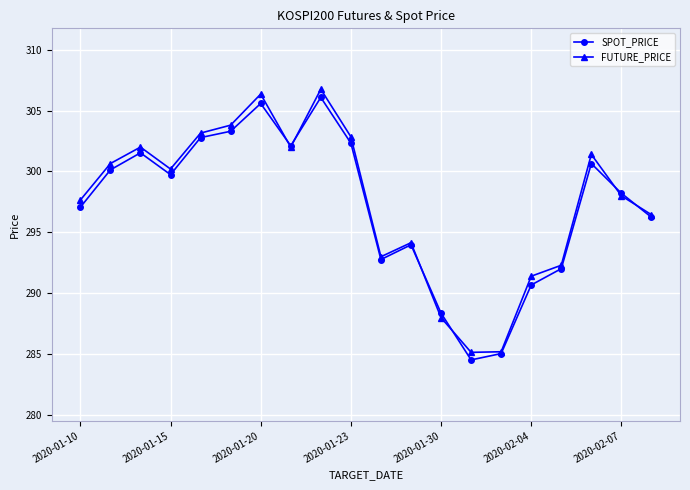

Does the chart display data point markers on the line(s)?

Yes